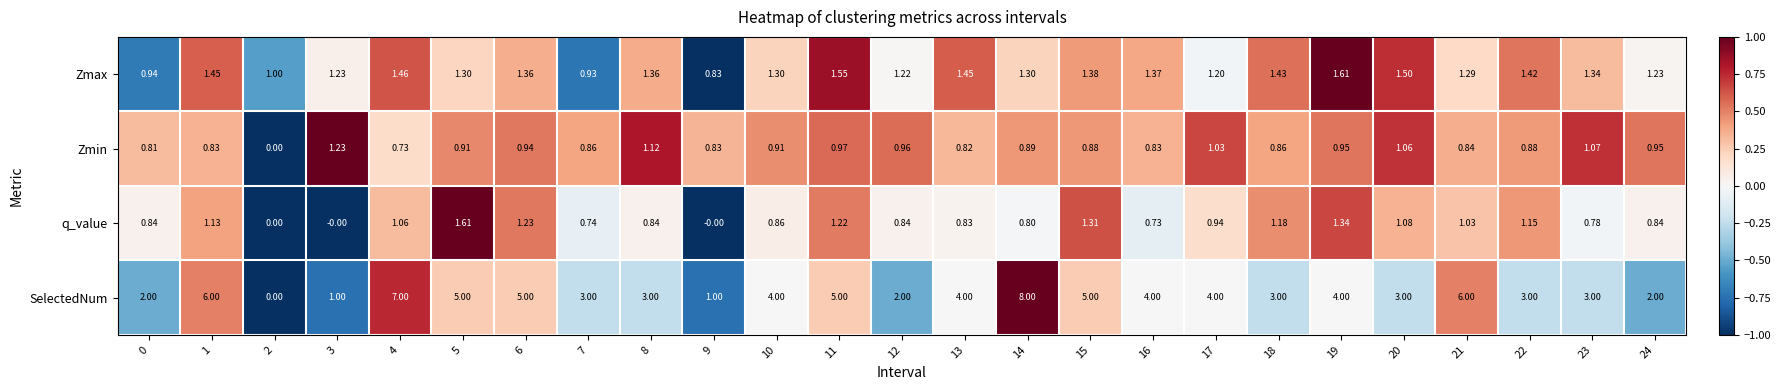

Which series has the largest total across all categories?

SelectedNum